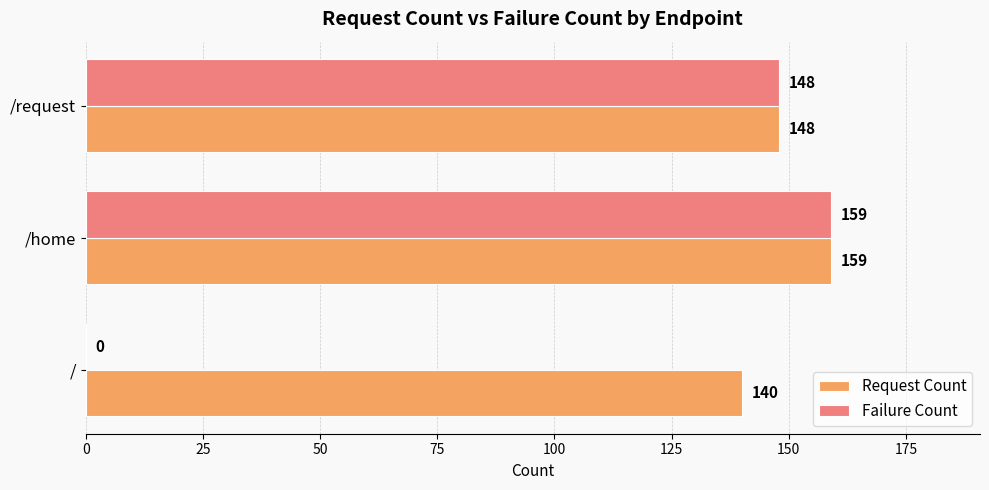

What is the sum of all Failure Count values?

307